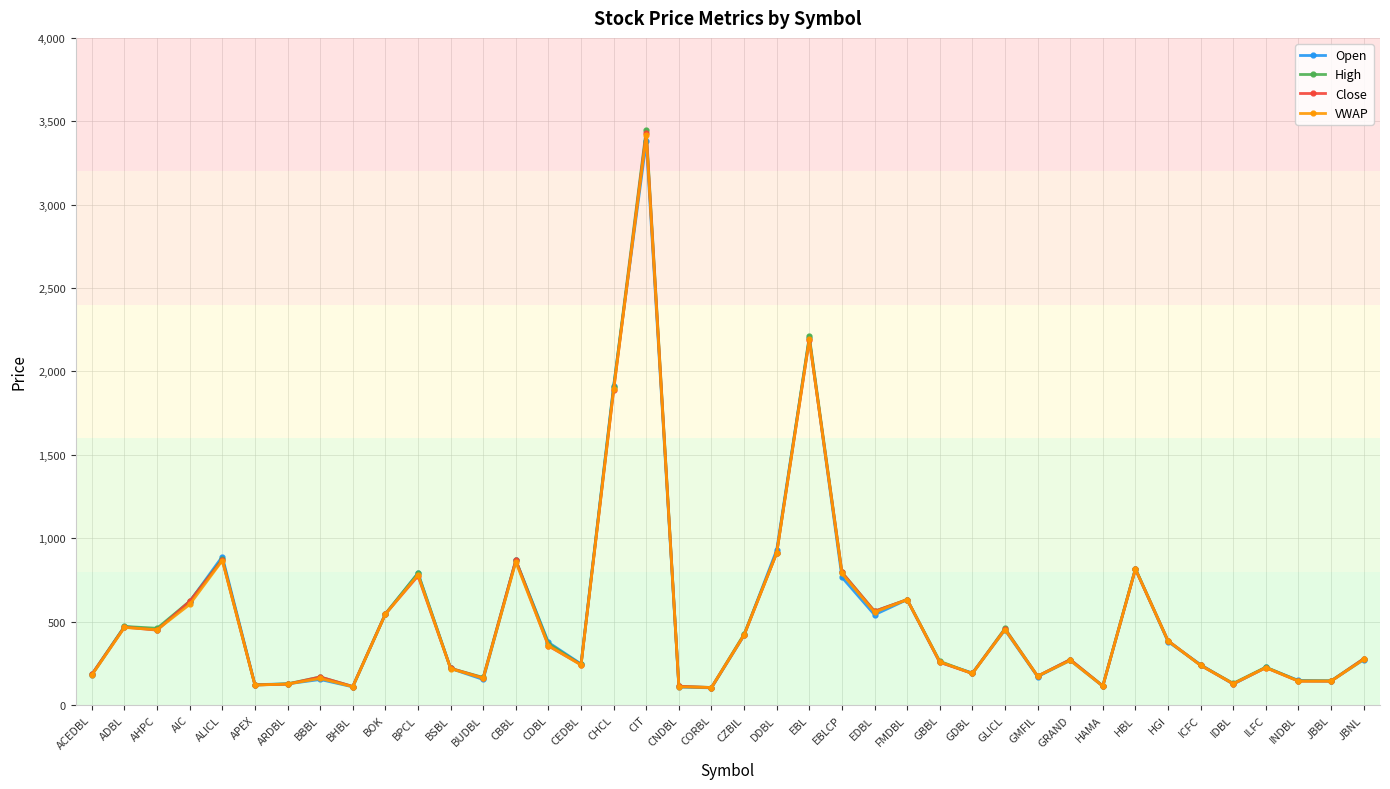

At which category is the sum across all series the highest?

CIT